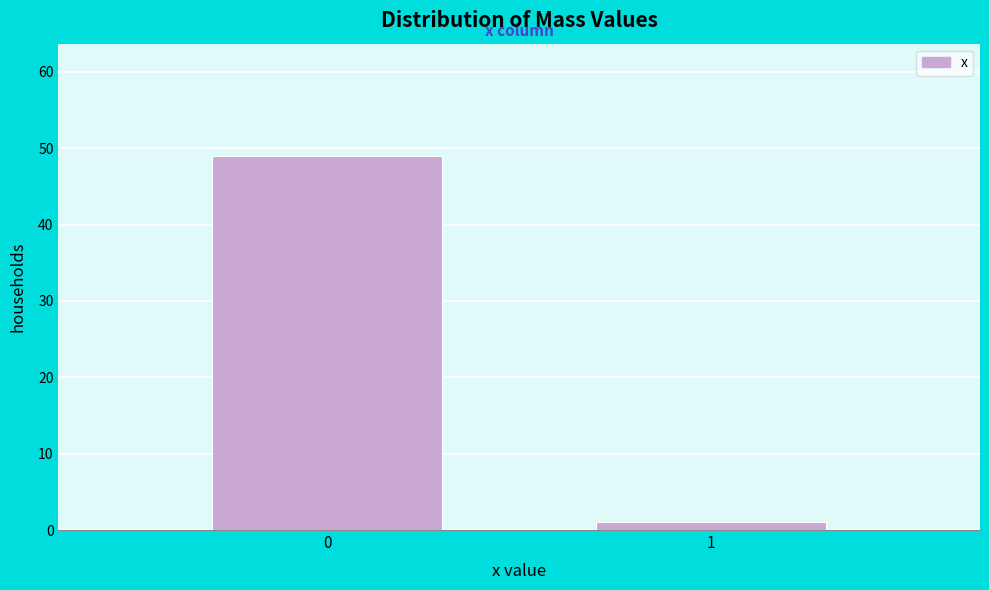

Reading right to left, transcribe all the data shown in this chart.

1	49